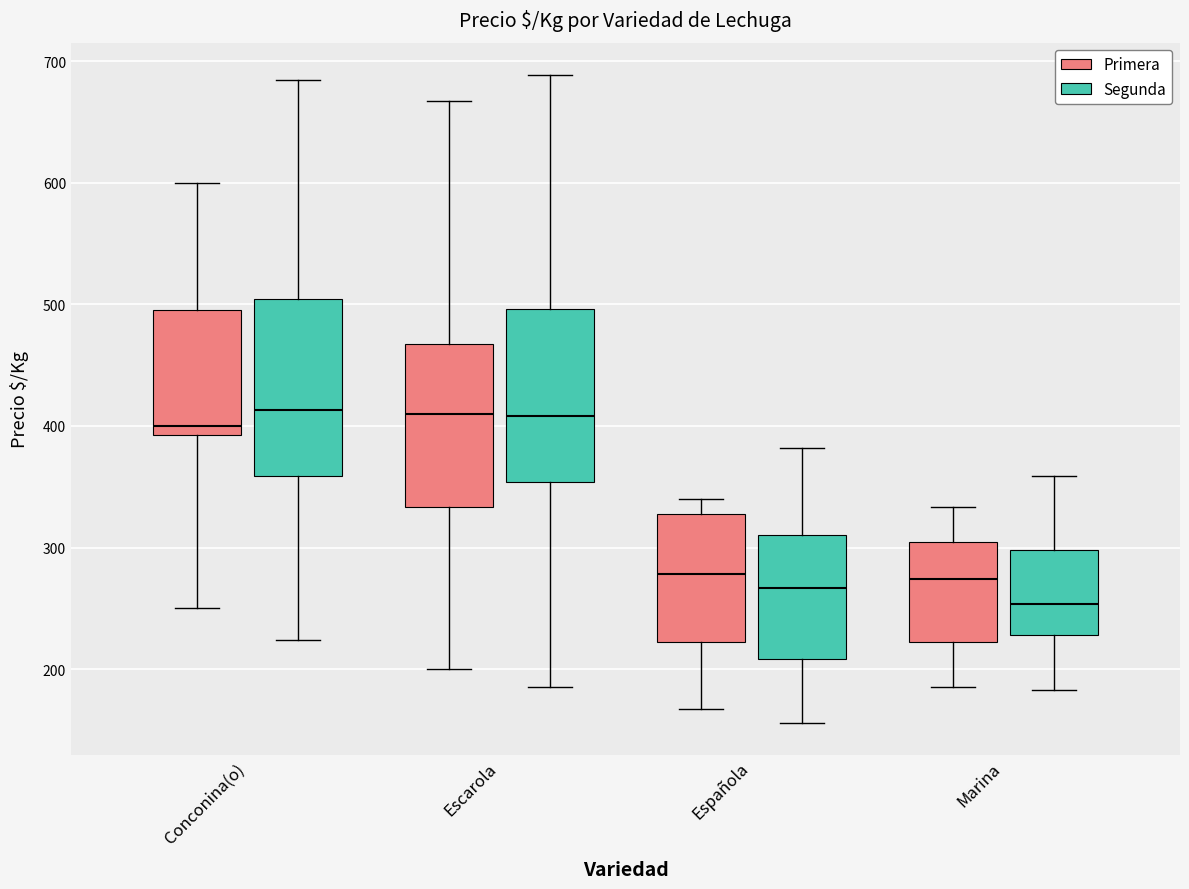

Where is the upper edge of the box for Conconina(o) (Primera) on the y-axis? The values are not printed on the chart, so give them approximately, as read against the axis.

500